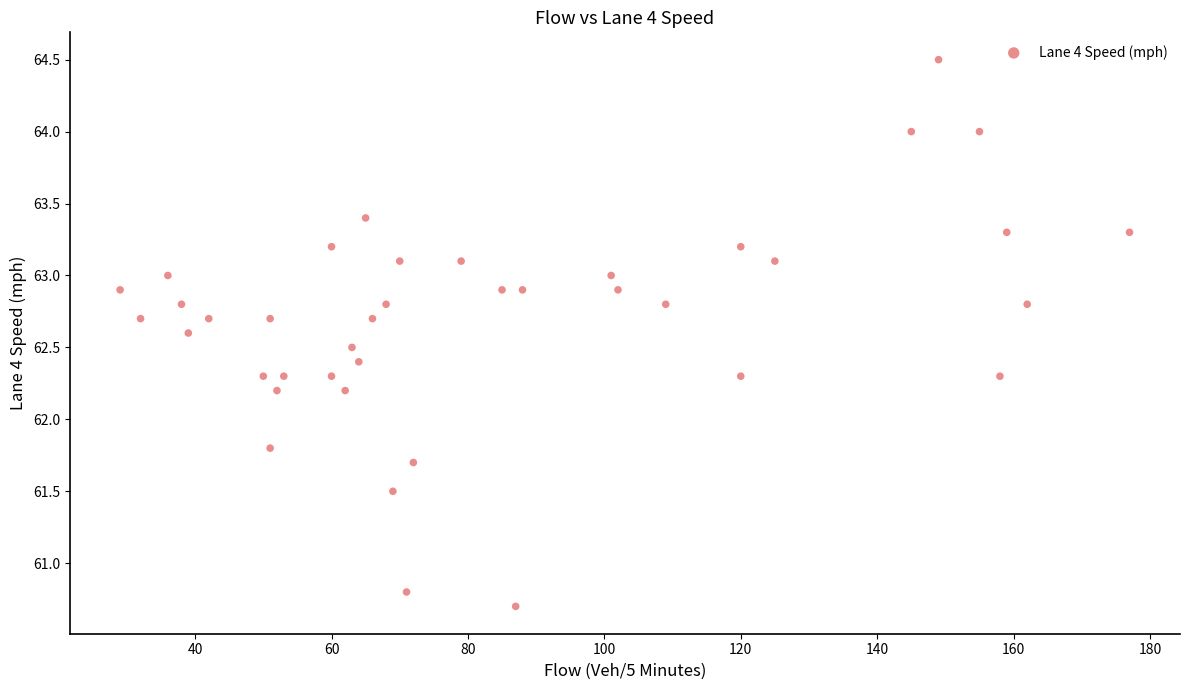

What is the range of X values (max minus min)?

148.0